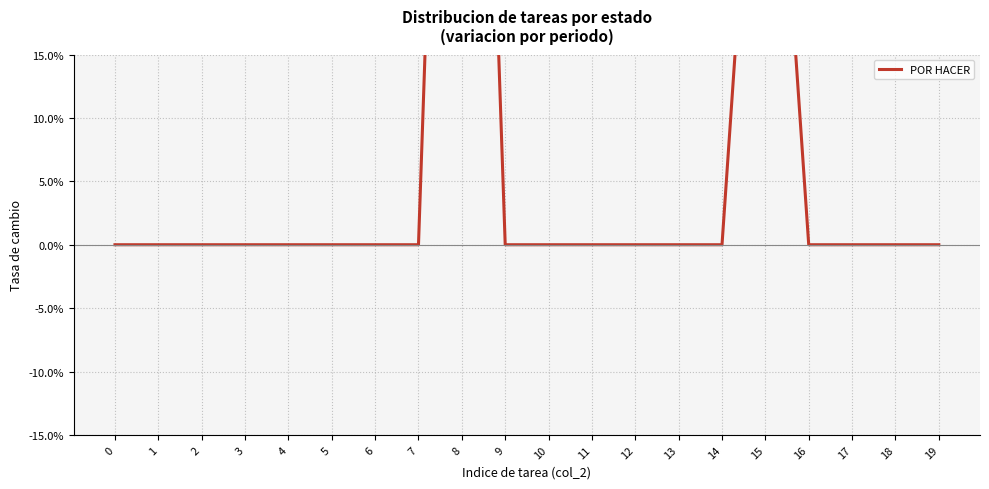

What is the value of the 16th point from the left?

0.5